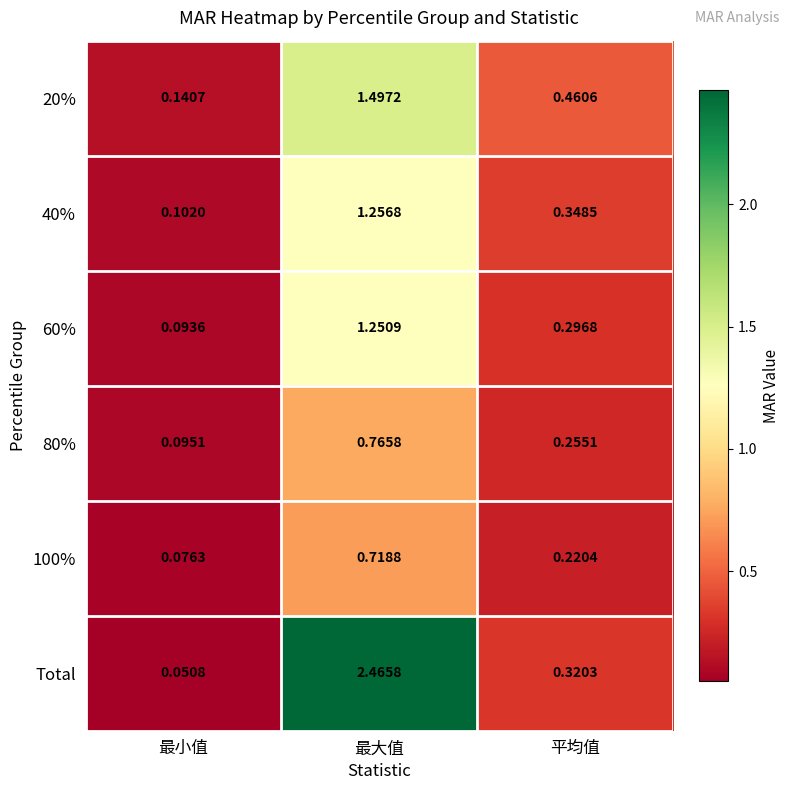

Which category has the lowest value across all series?

最小值